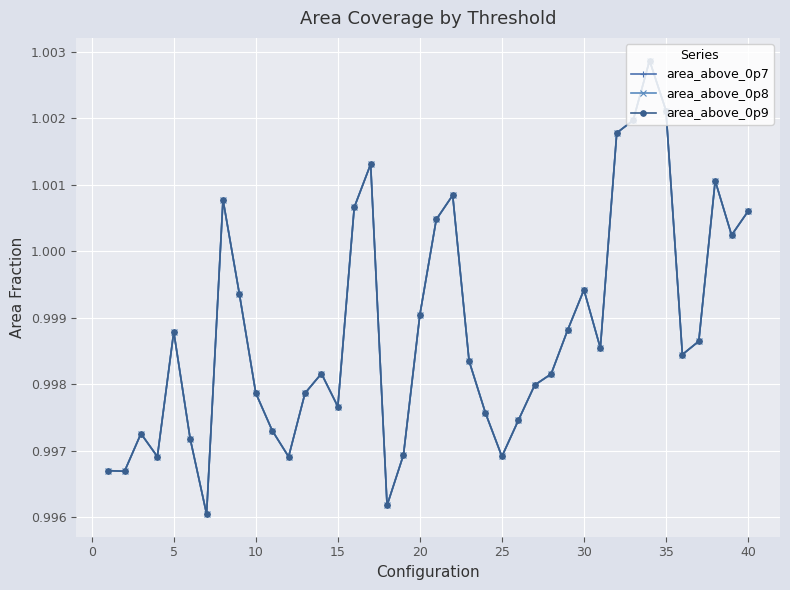

List the series in order of their peak value, lowest first.

area_above_0p7, area_above_0p8, area_above_0p9